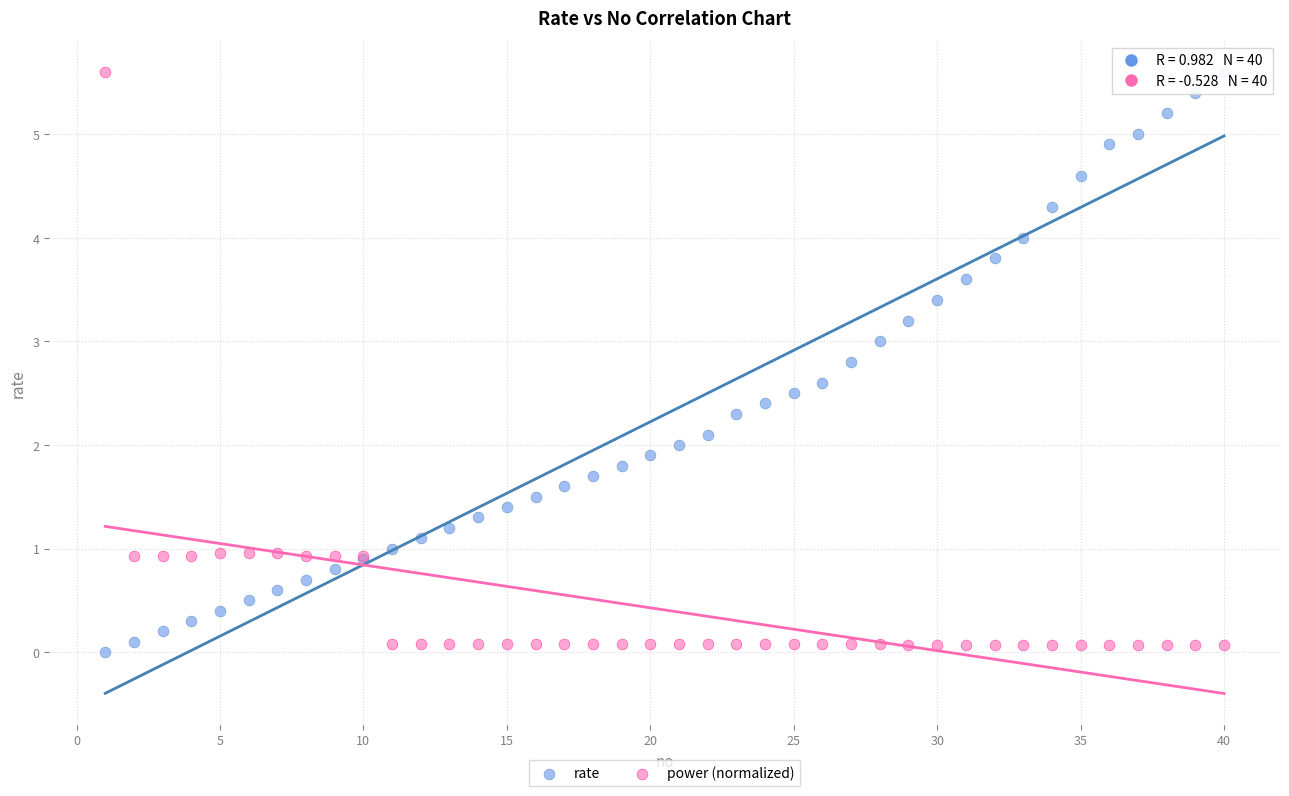

What is the X range (max minus min) for the scatter plot?

39.0